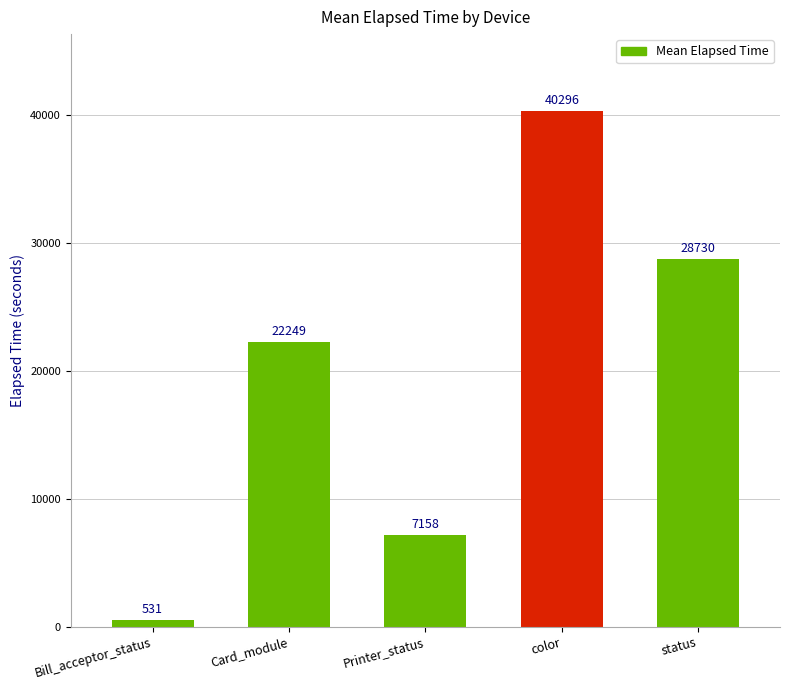

What is the difference between the maximum and minimum values?

39765.5